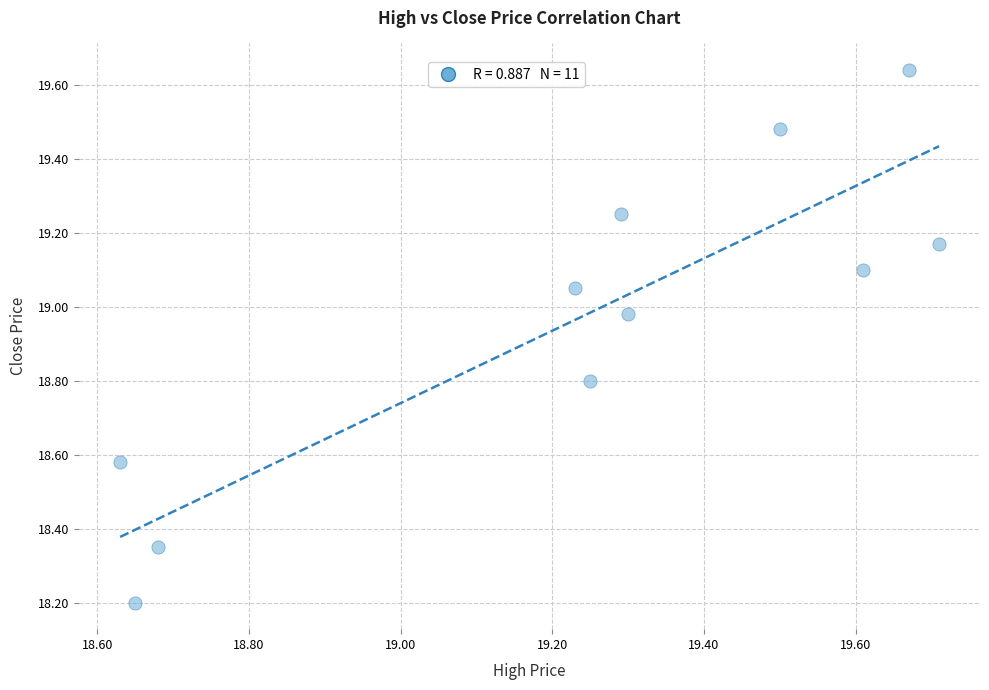

What is the range of Y values (max minus min)?

1.4